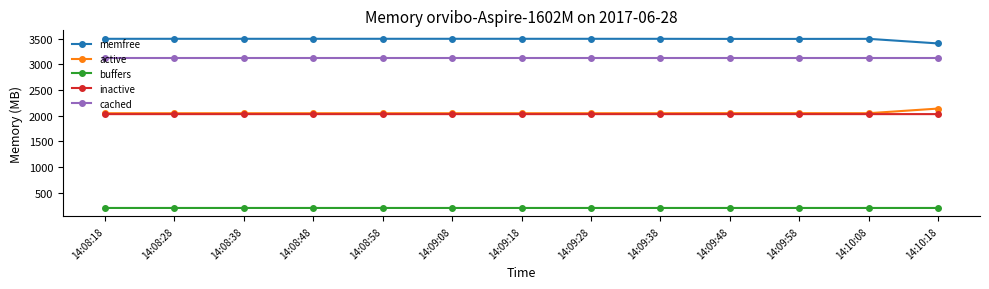

Which series has the largest total across all categories?

memfree